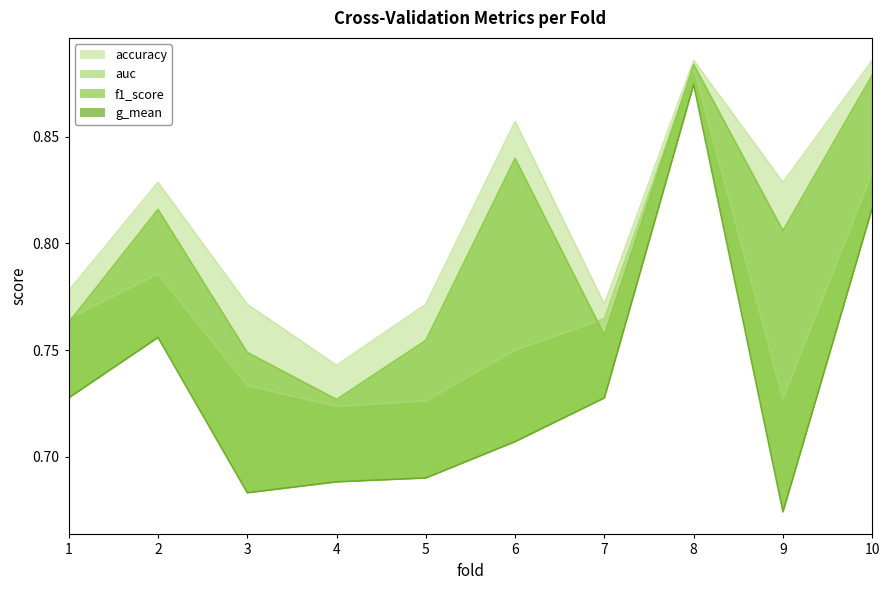

Does the chart have visible grid lines?

No